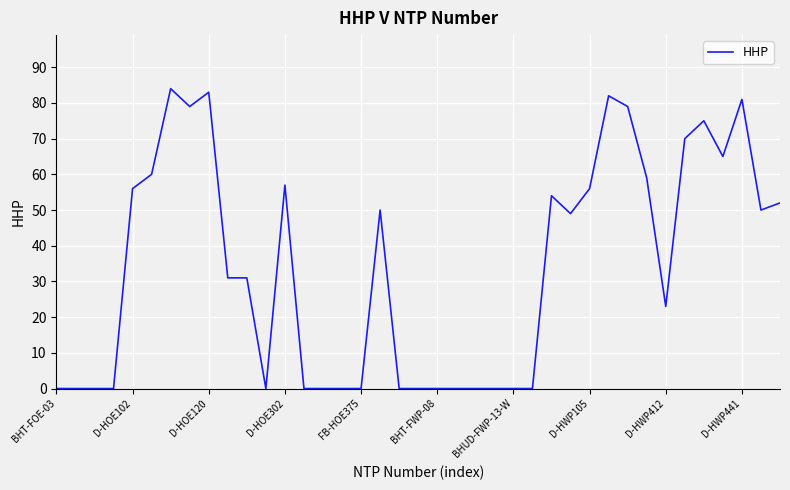

True or false: the data has more than 0 interior local peaks.

True